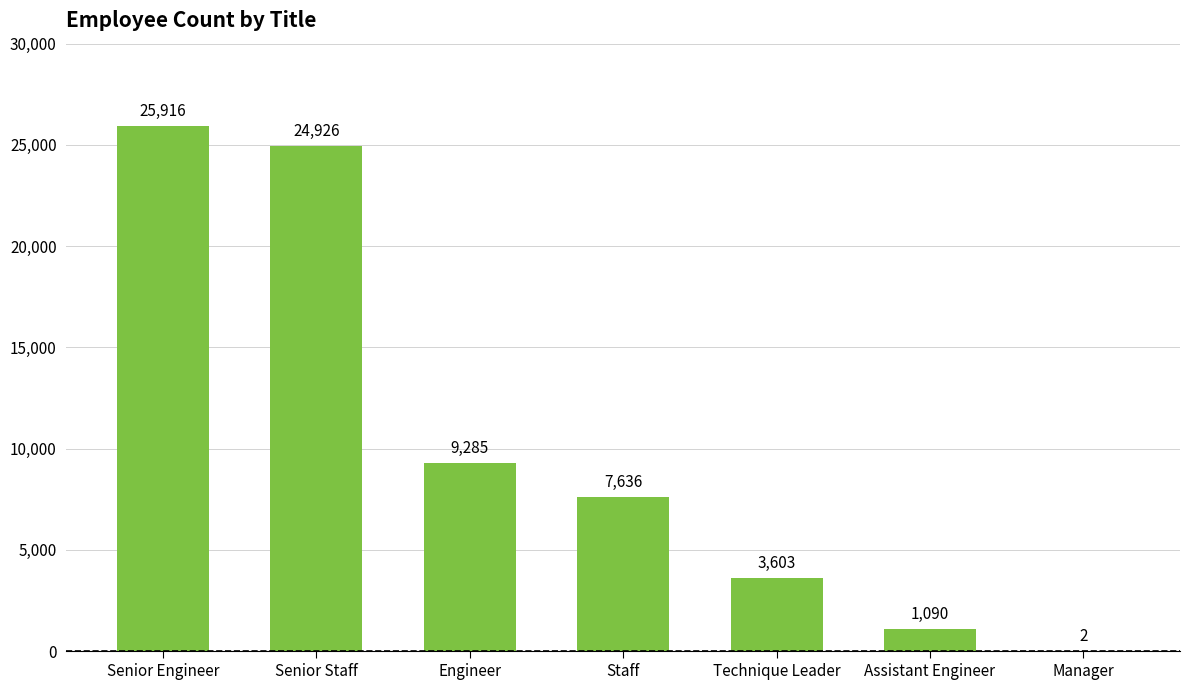

Reading left to right, list all the values displayed in this chart.

Senior Engineer=25916	Senior Staff=24926	Engineer=9285	Staff=7636	Technique Leader=3603	Assistant Engineer=1090	Manager=2